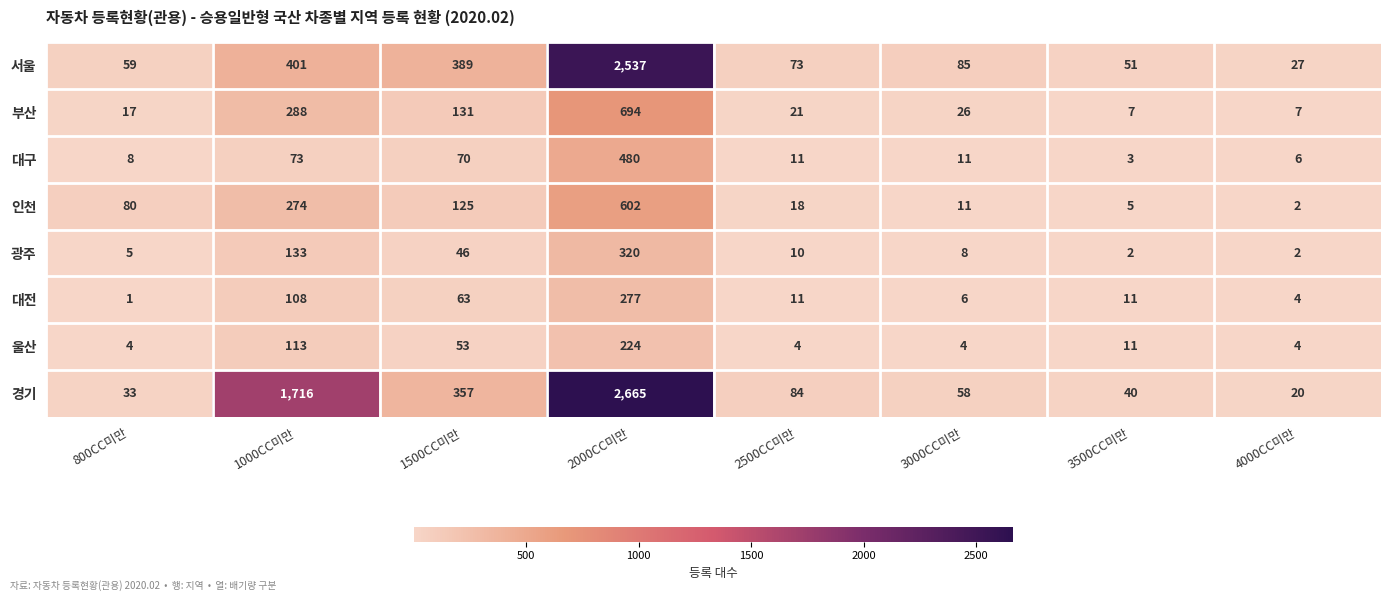

The value of 부산 at 2000CC미만 is 960. True or false?

False